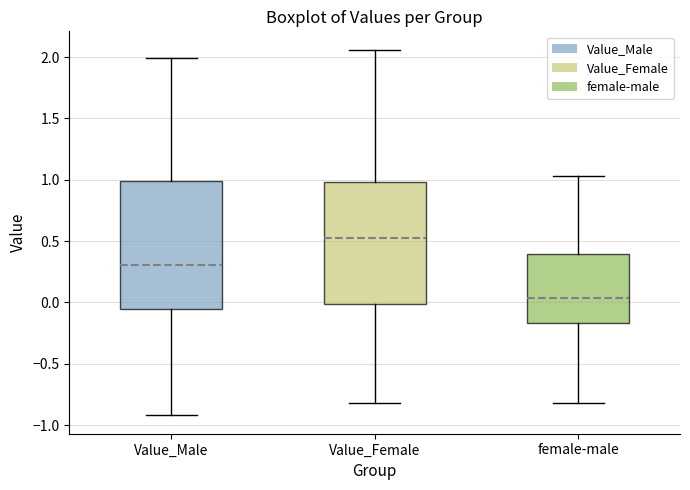

Reading left to right, read every box against the y-axis: the position of its median line, the range the box covers, and the ends of its whiskers. The values are not printed on the chart, so give them approximately, as read against the axis.

Value_Male: median 0.30, box -0.05 to 1.00, whiskers -0.90 to 2.00
Value_Female: median 0.55, box 0.00 to 1.00, whiskers -0.80 to 2.05
female-male: median 0.05, box -0.15 to 0.40, whiskers -0.80 to 1.05